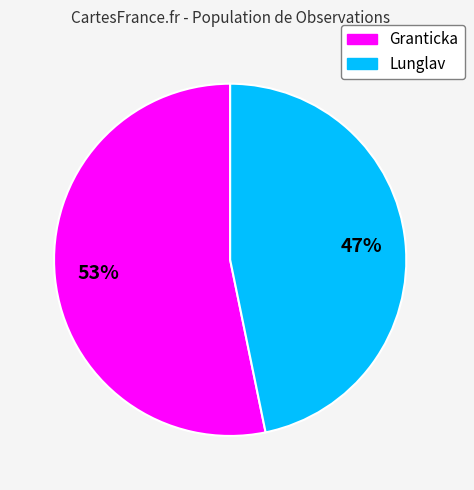

To the nearest percent, what is the average slice percentage?

50%